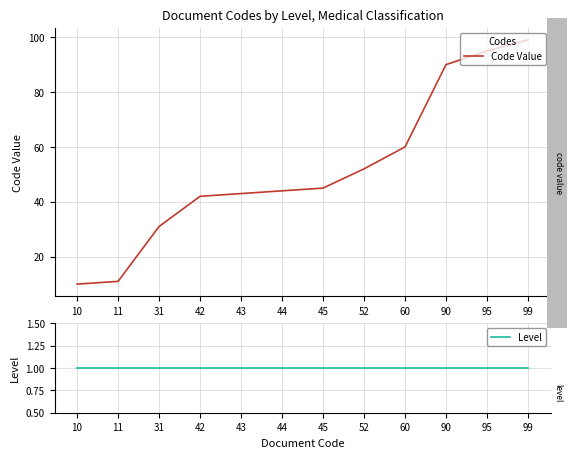

What are all the series names shown in the legend?

Code Value, Level